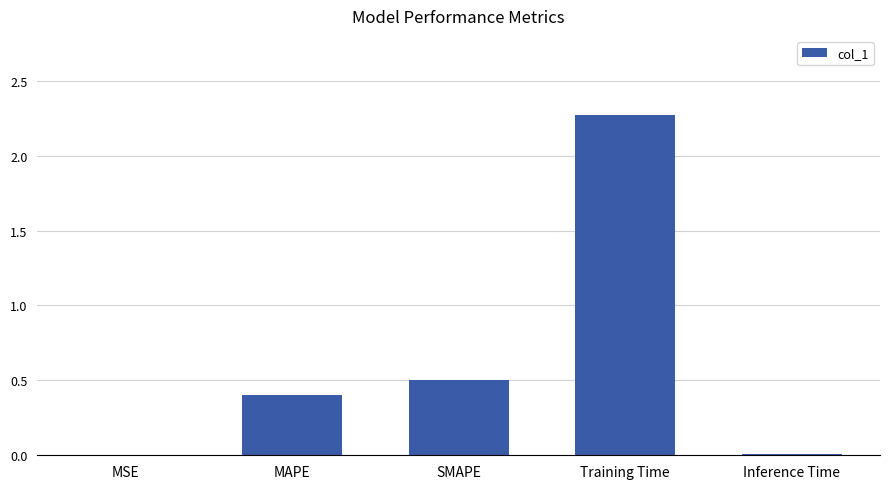

True or false: the data shows 0.0 at MSE.

True